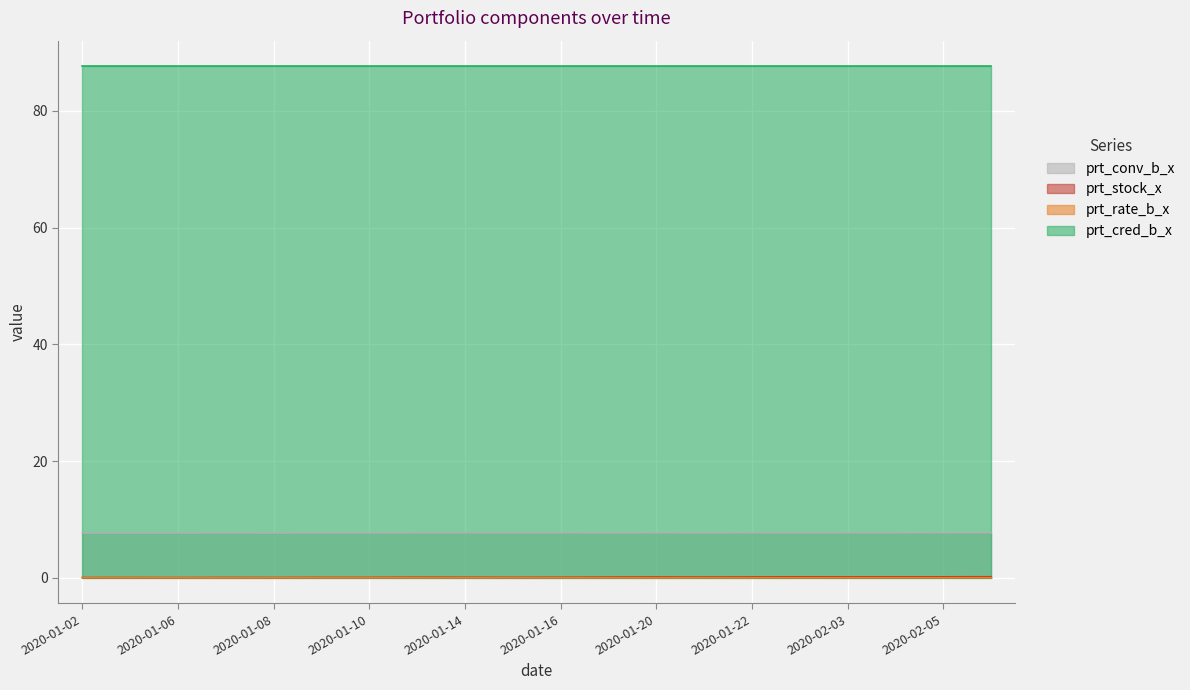

What is the greatest value displayed?

87.7